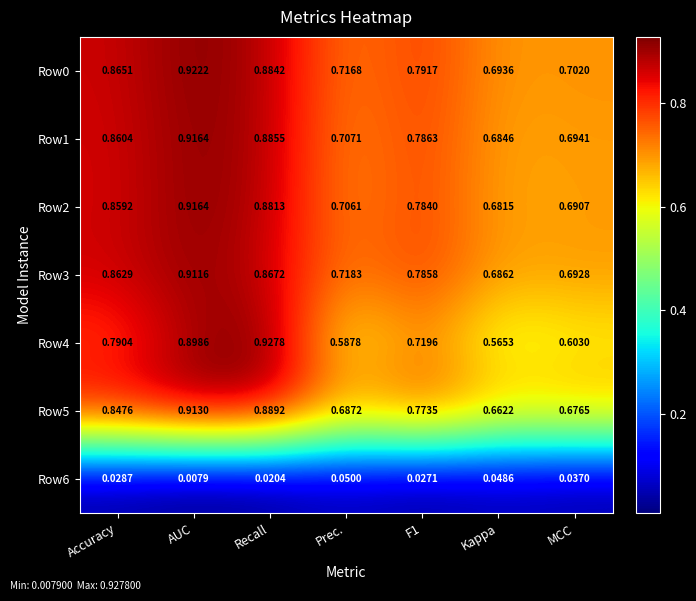

Is the value of Row3 at Accuracy greater than the value of Row1 at Recall?

No